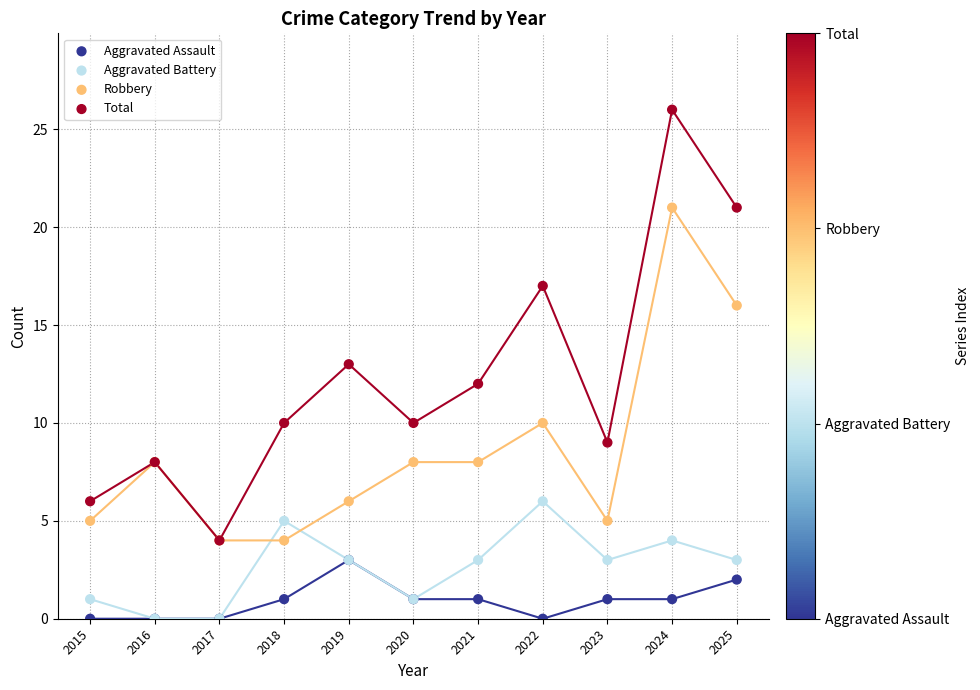

In the Total series, what Y value is closest to 15?

13